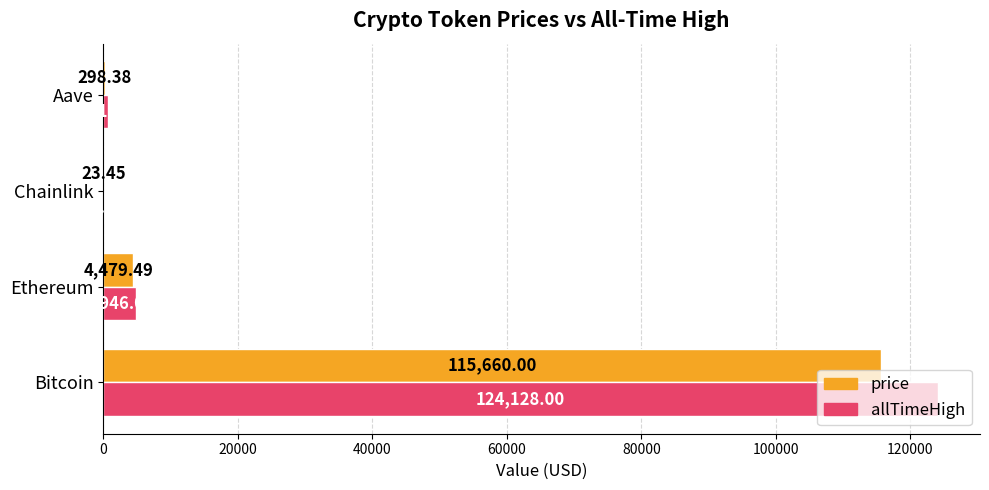

Which series has the largest range (max minus min)?

allTimeHigh